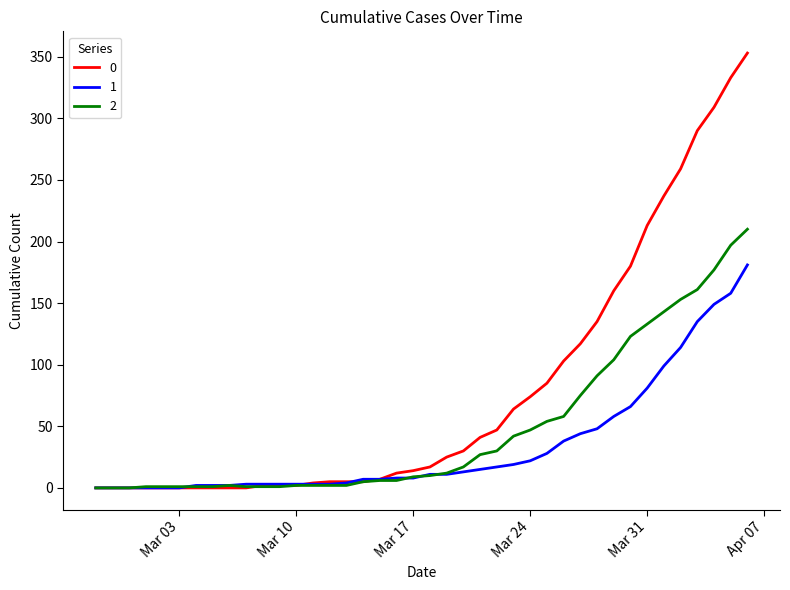

Count the number of categories in the chart.

40